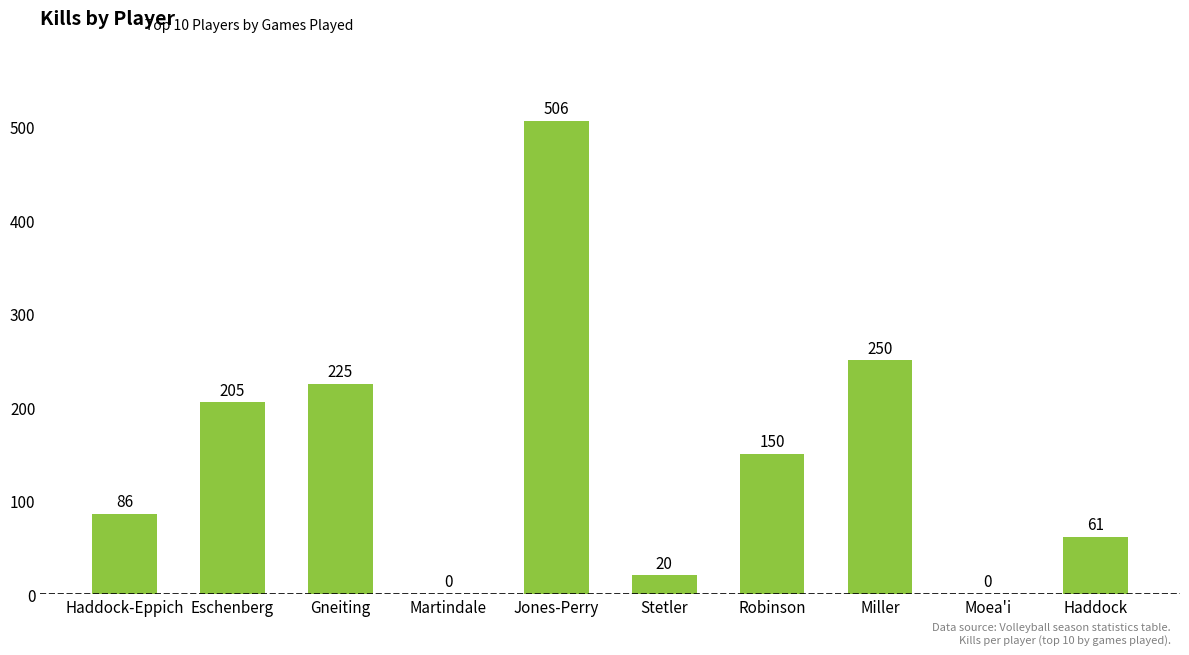

At which label does the data first exceed 150?

Eschenberg